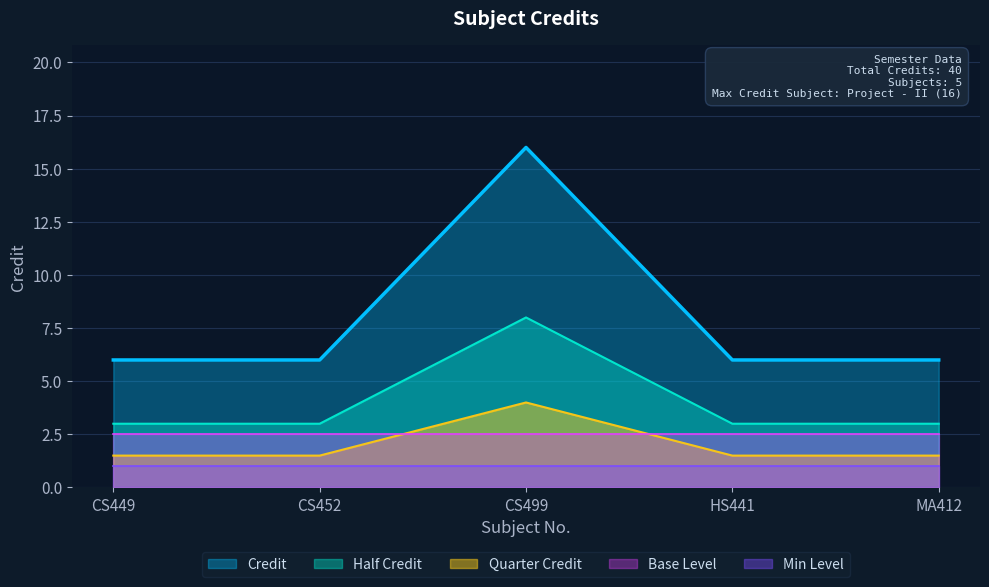

What is the ratio of the value at CS499 to the value at CS452?

2.7